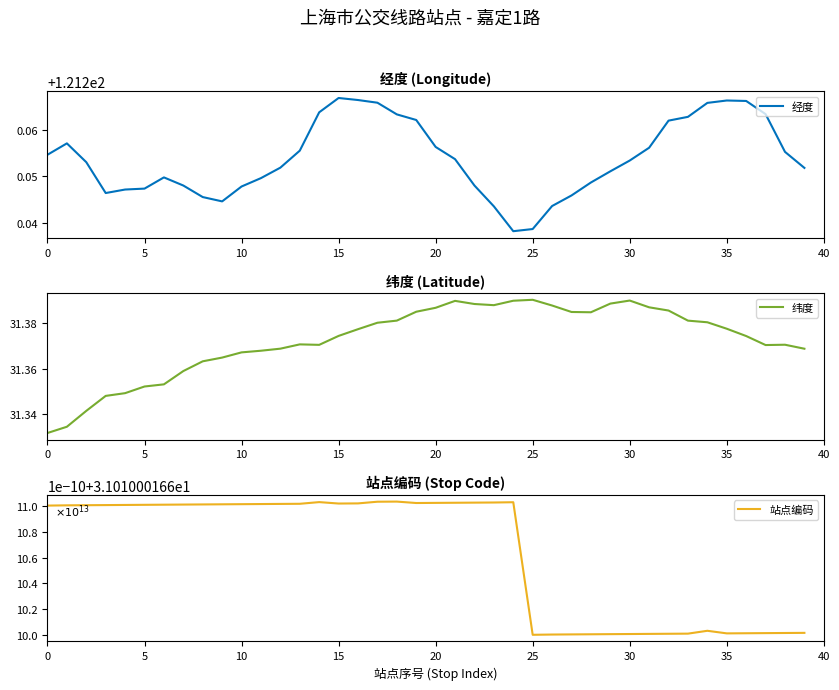

What is the sum of the 纬度 values at 36 and 21?

62.8